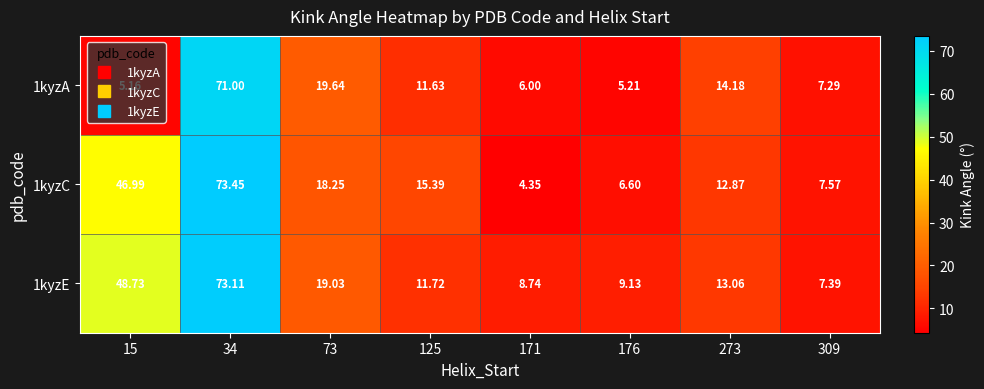

Between 15 and 171, which series saw the biggest shift?

1kyzC